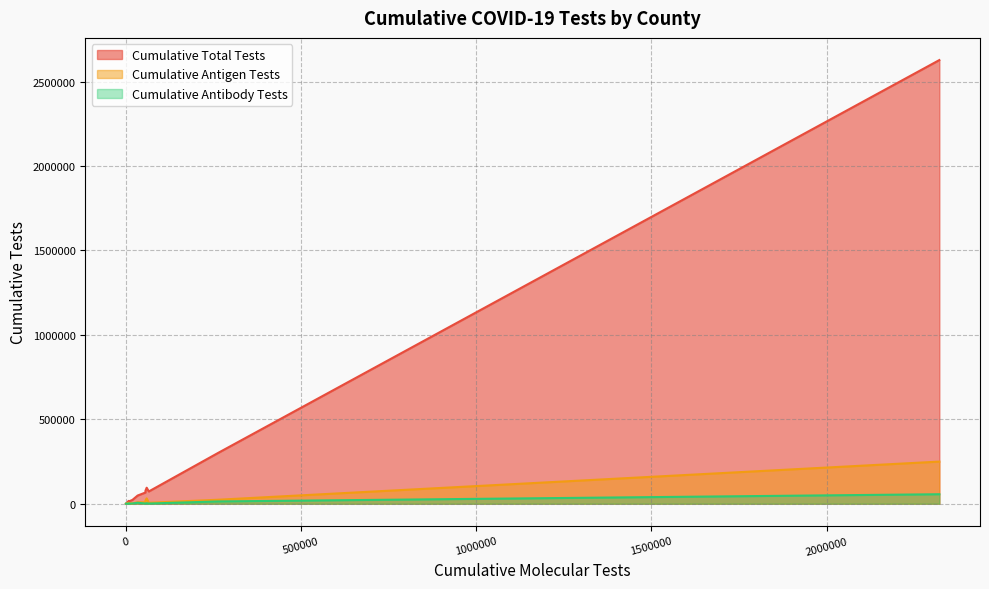

Does the chart have visible grid lines?

Yes